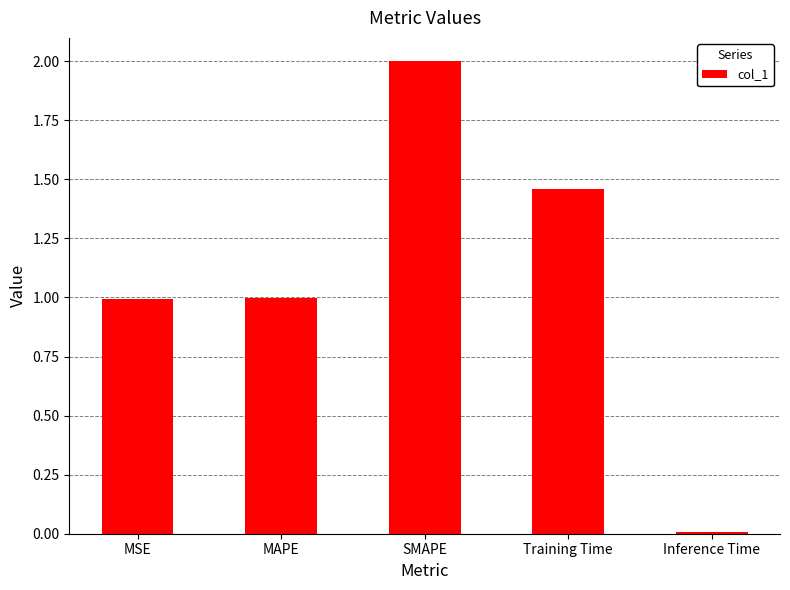

What is the difference between the values at MSE and Training Time?

0.5